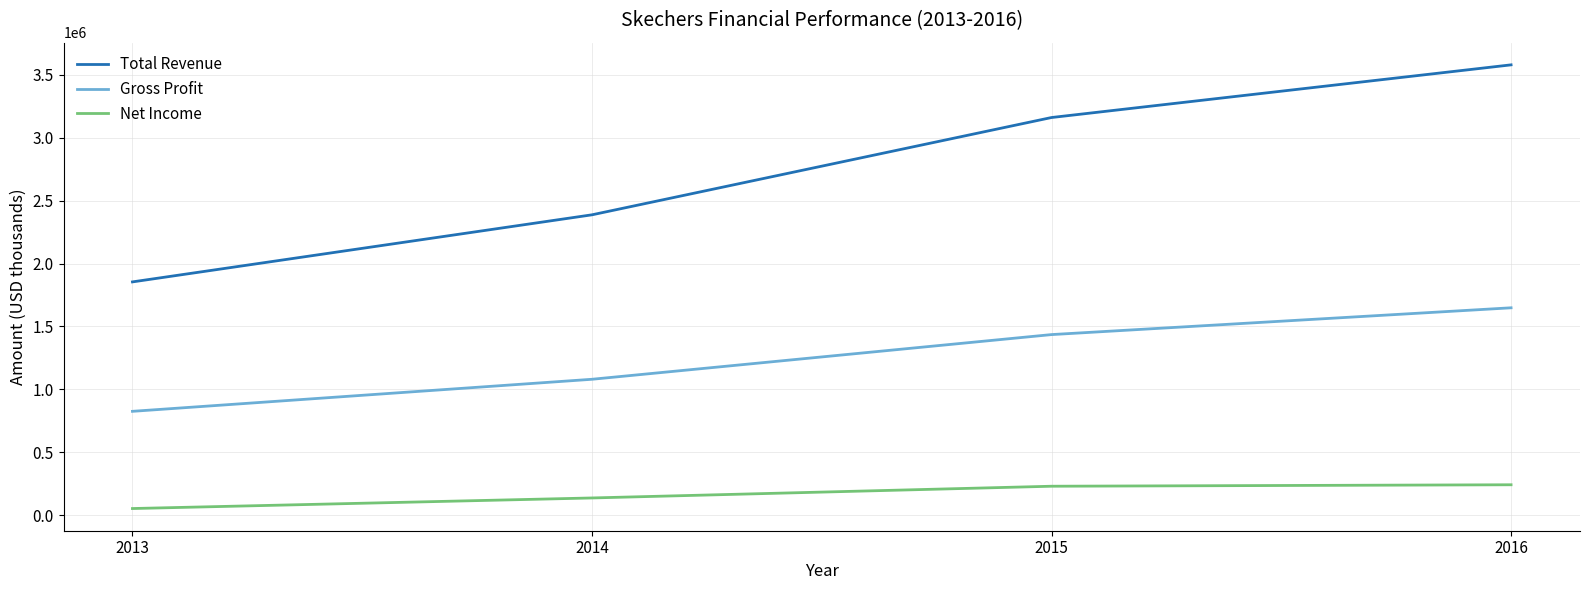

What is the difference between the Gross Profit values at 2016 and 2014?

567469